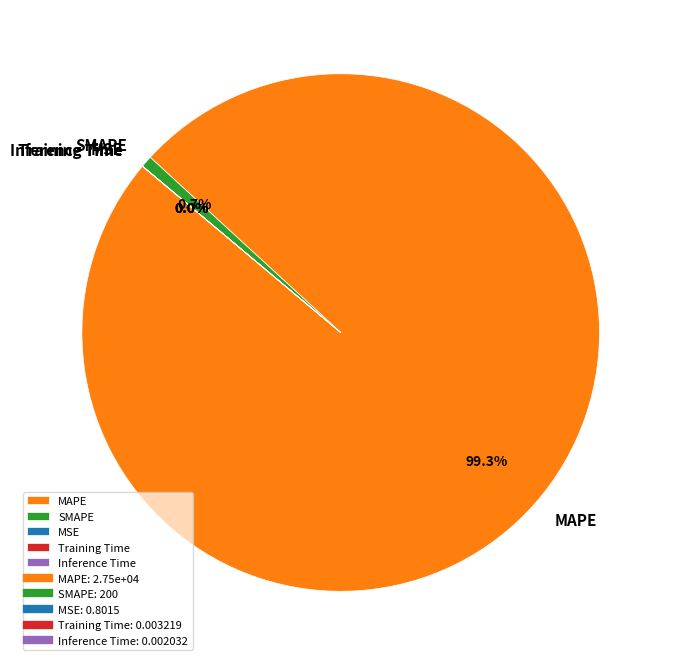

What is the total percentage of Inference Time and MAPE?

99.3%